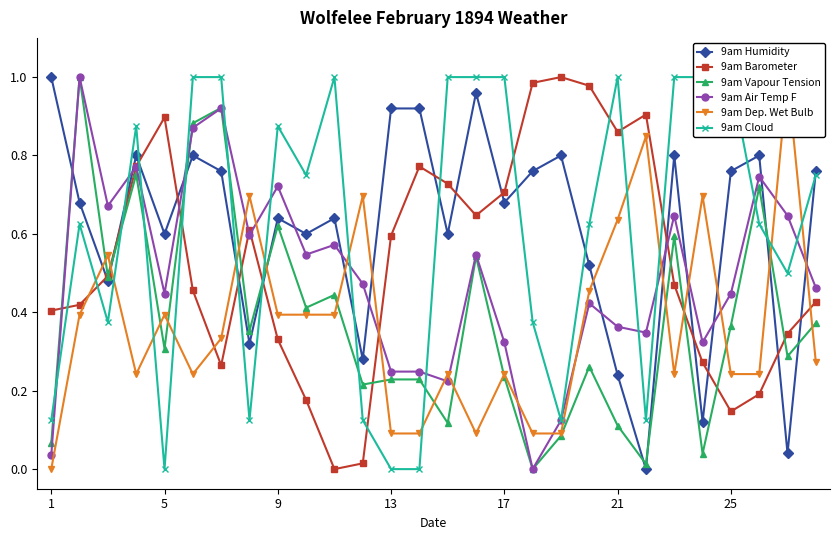

Rank the series at 26 from lowest to highest value.

9am Humidity, 9am Vapour Tension, 9am Barometer, 9am Cloud, 9am Air Temp F, 9am Dep. Wet Bulb